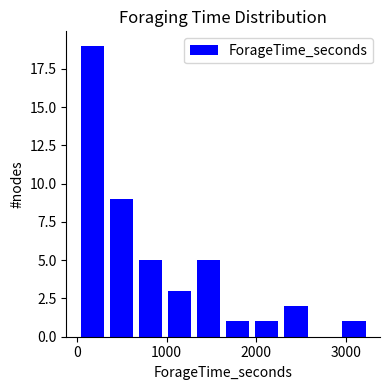

Read against the x-axis, roughly where is the centre of the tallest bar?

200